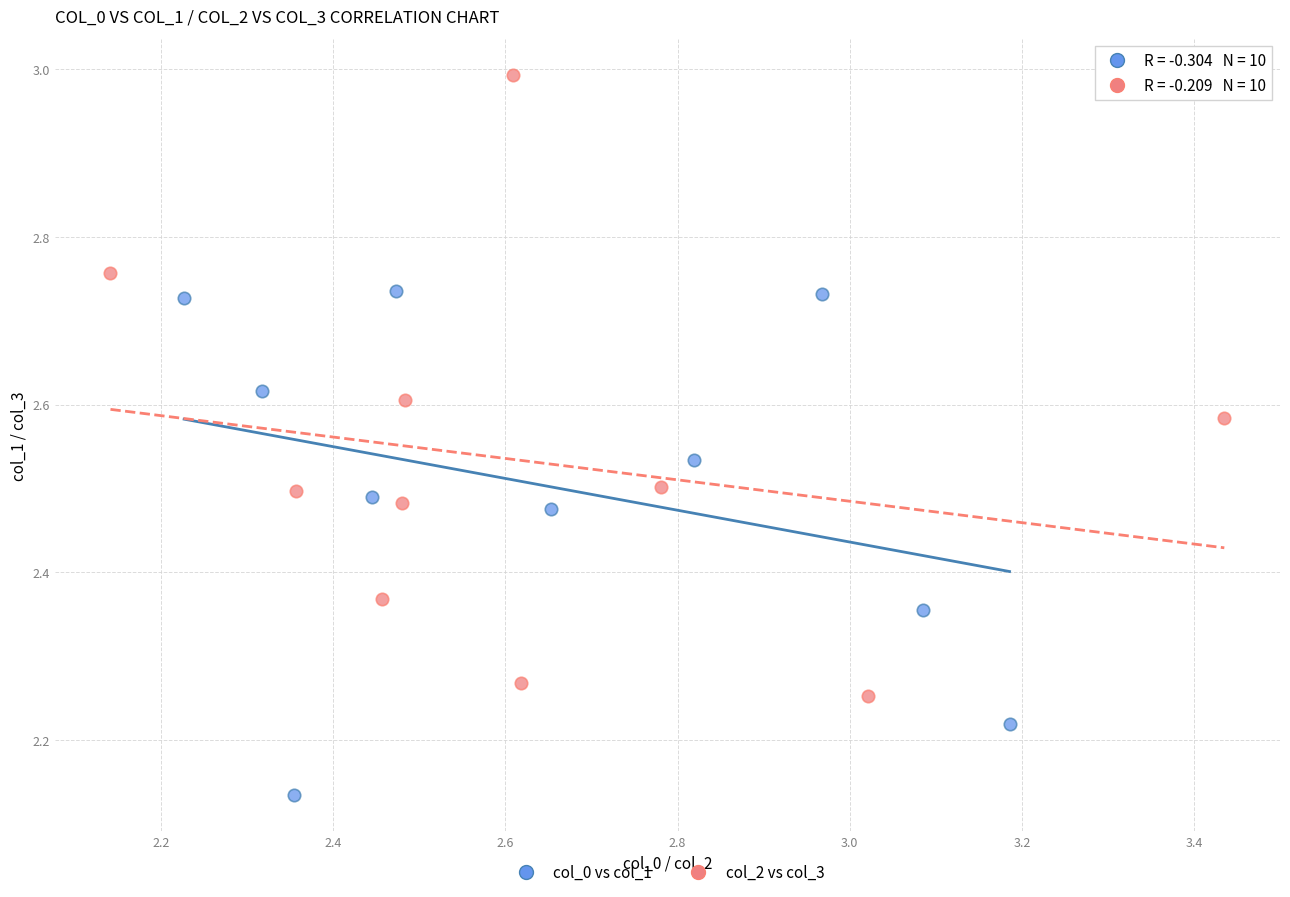

Which series has the largest Y range (max minus min)?

col_2 vs col_3